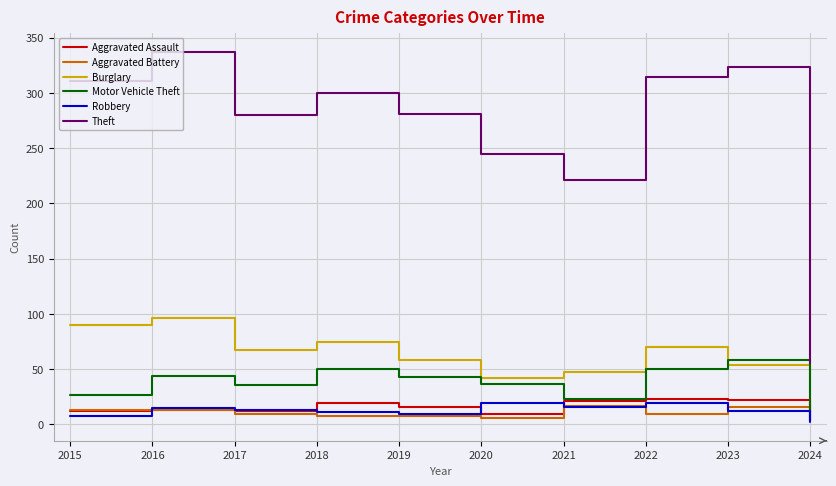

Between 2017 and 2024, which series saw the biggest shift?

Theft